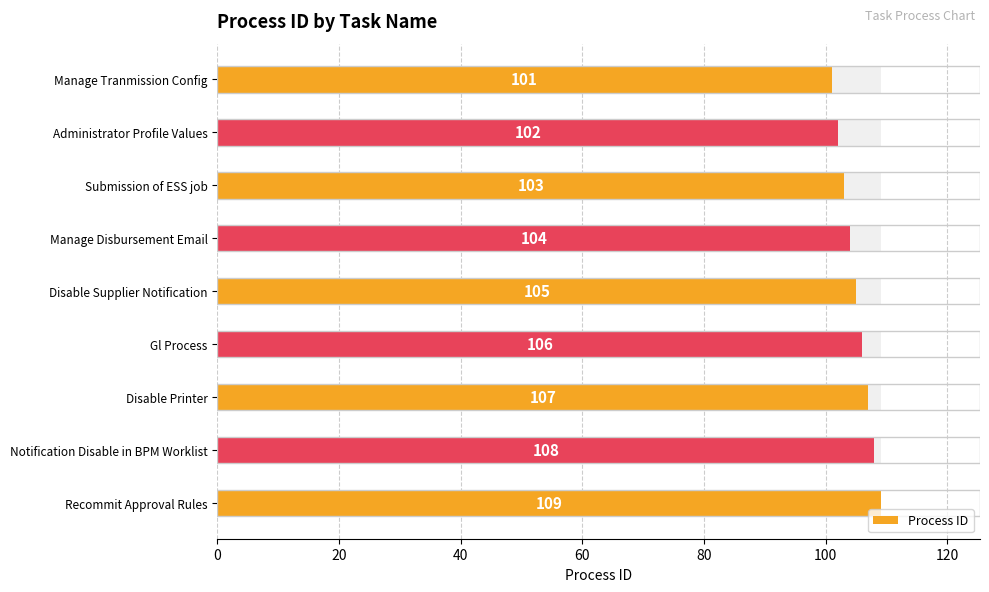

What is the minimum value shown in the chart?

101